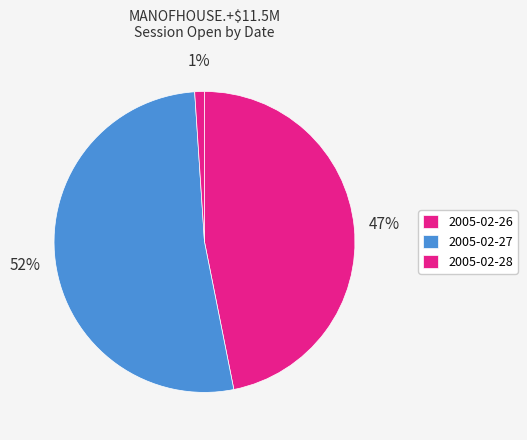

Rank the categories by value from lowest to highest.

2005-02-28, 2005-02-26, 2005-02-27